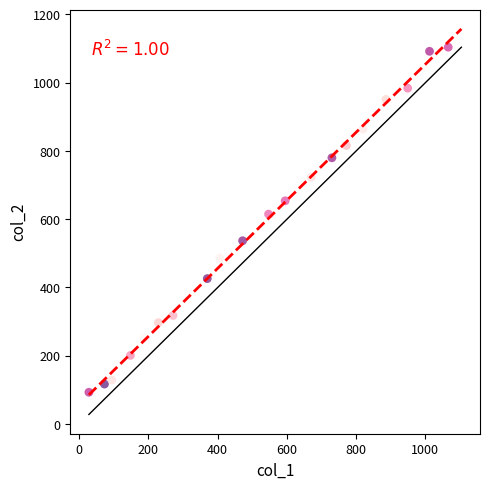

What is the range of X values (max minus min)?

1038